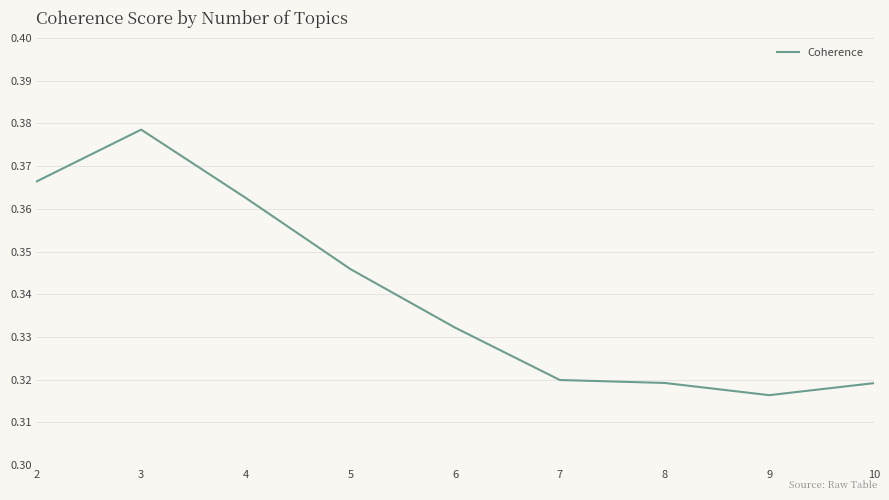

Which has a higher value, 6 or 8?

6